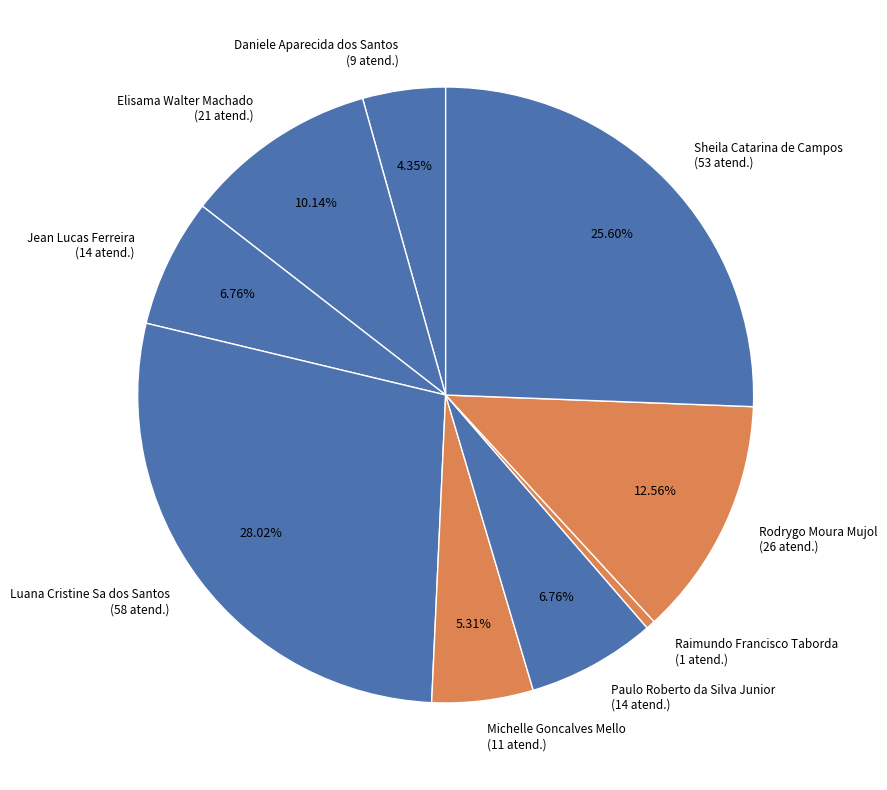

To the nearest percent, what is the difference between the Paulo Roberto da Silva Junior and Sheila Catarina de Campos slice percentages?

19%